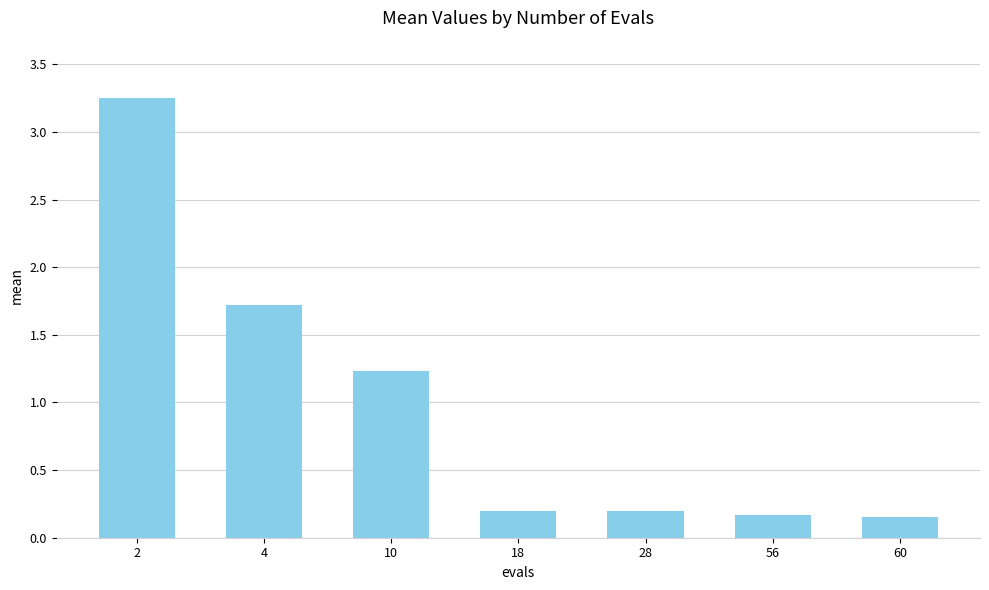

Which has a higher value, 10 or 4?

4